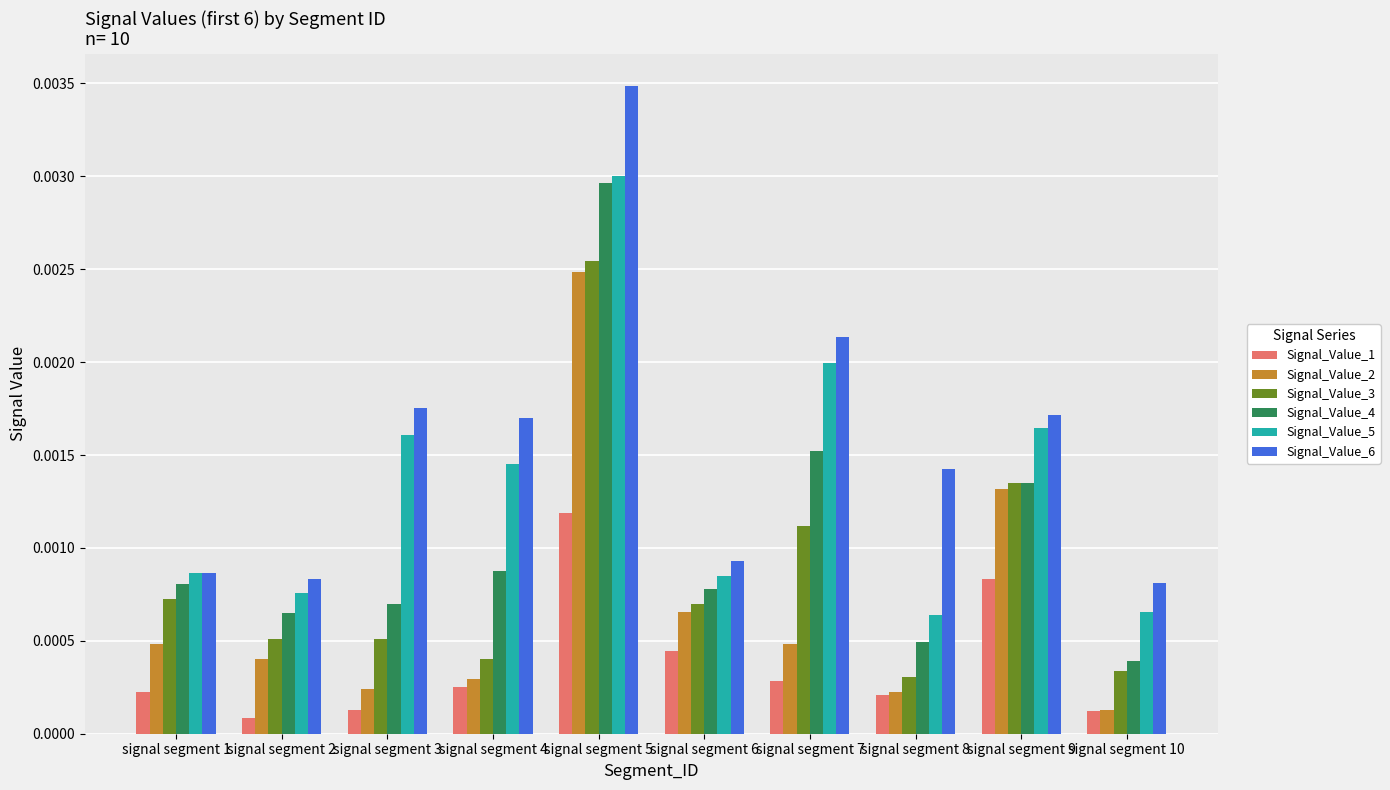

Which category has the highest value in the Signal_Value_3 series?

signal segment 5